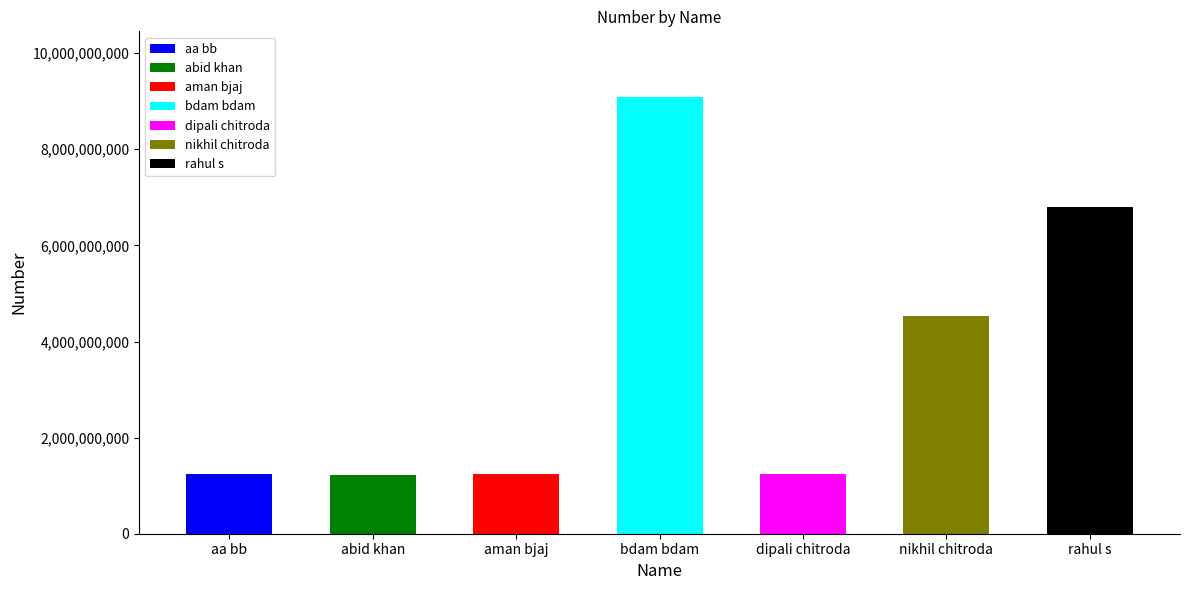

Which label corresponds to the smallest value in the chart?

abid khan